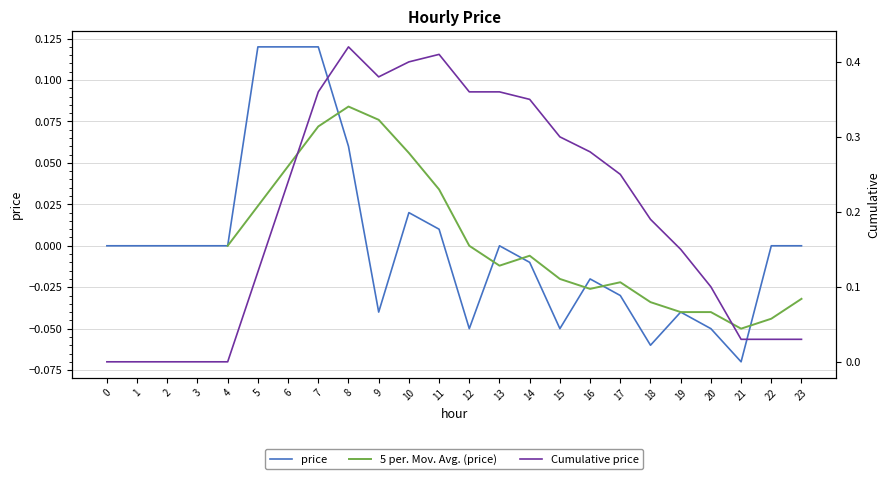

Which category has the lowest value in the price series?

21